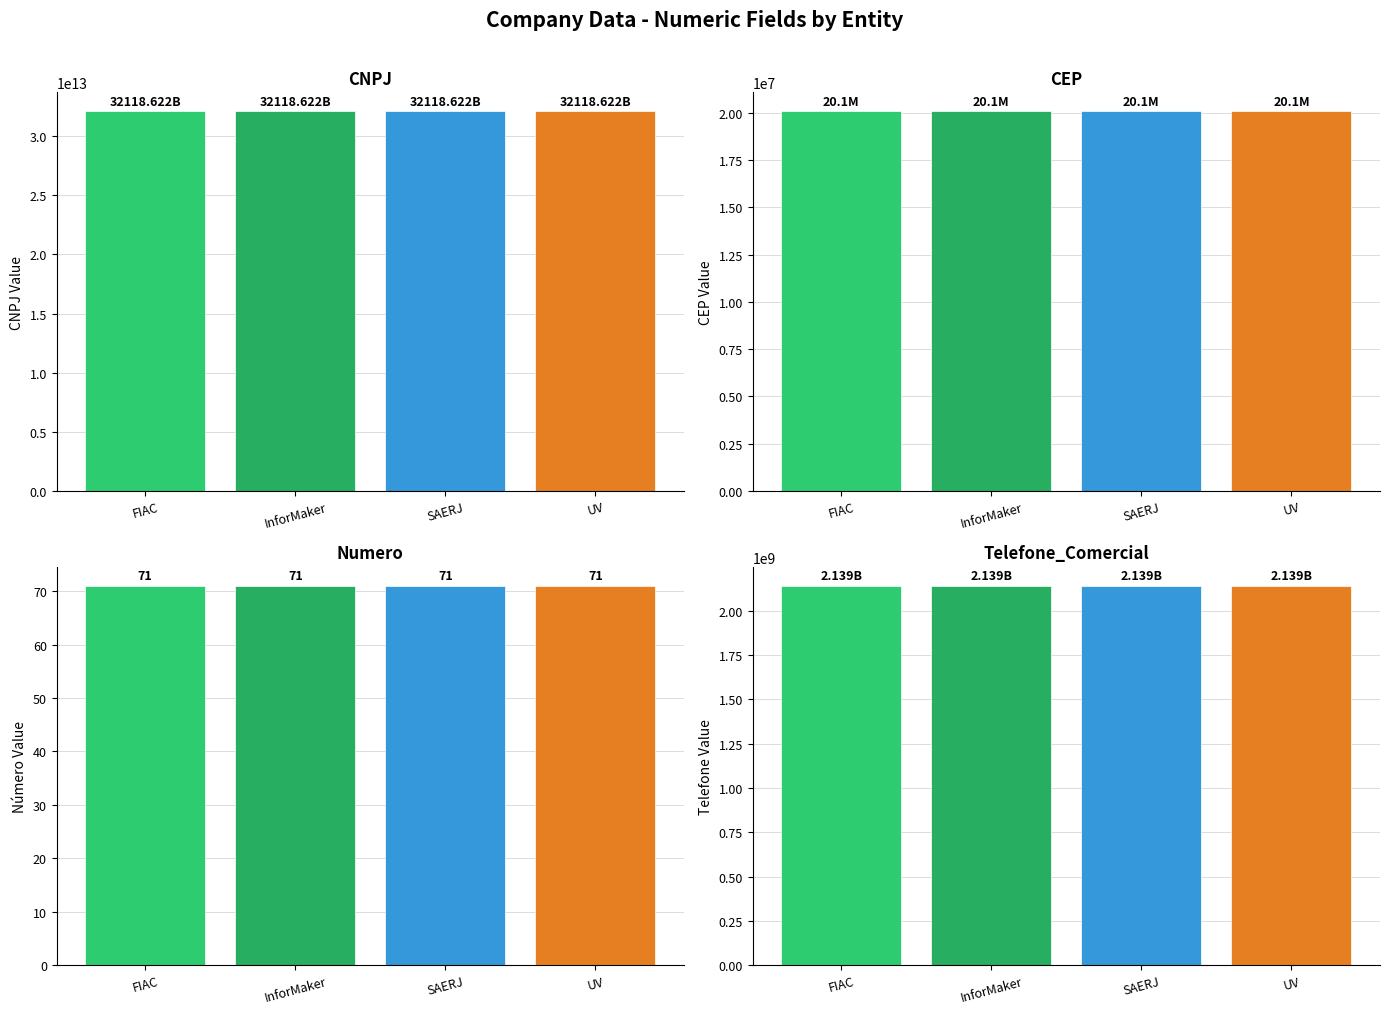

At which label is CNPJ closest to 32118622000105?

FIAC